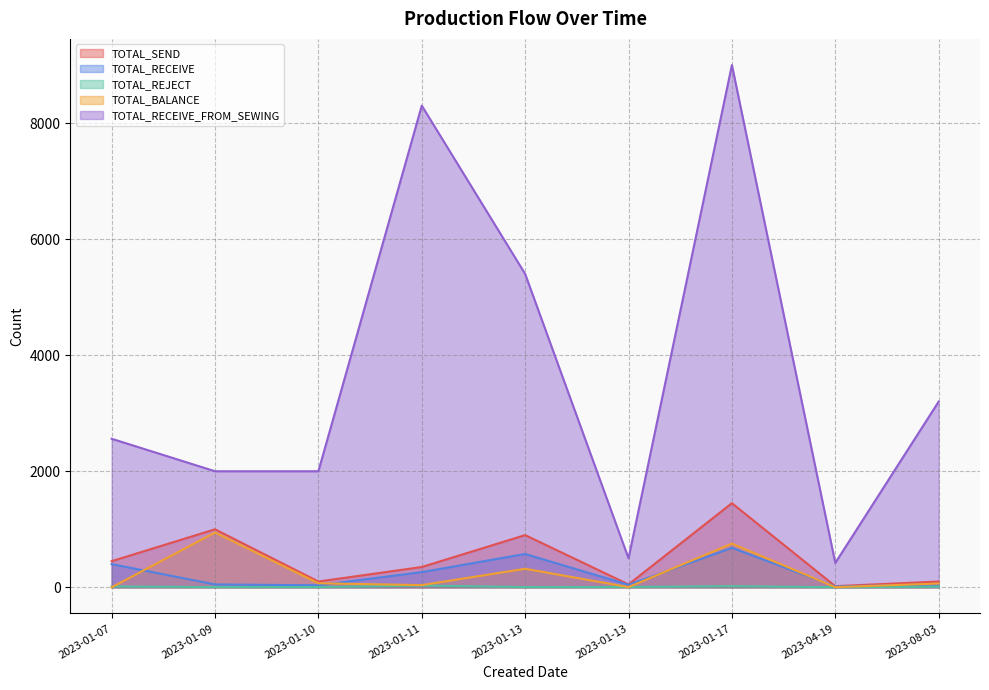

Where is the first local minimum for TOTAL_SEND?

2023-01-10